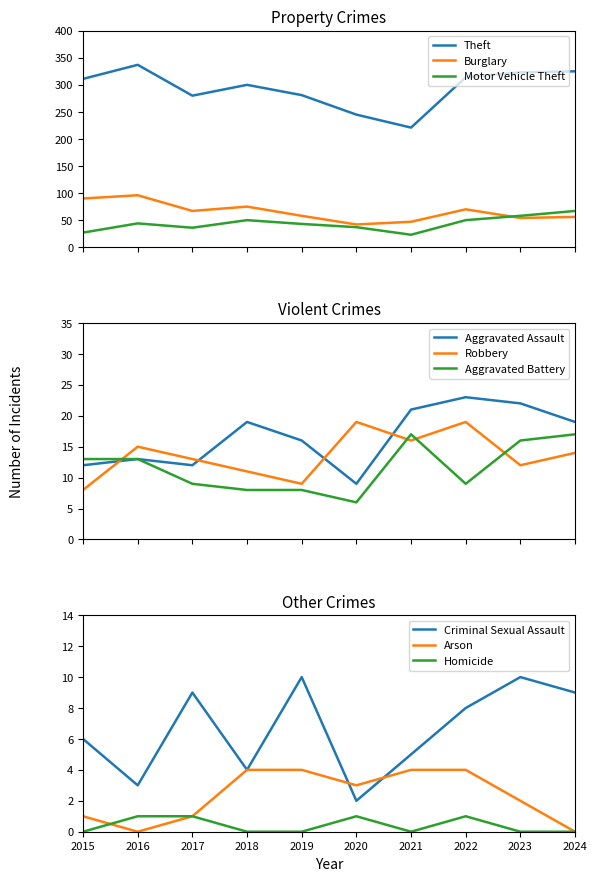

At how many categories does at least one series exceed 210?

10